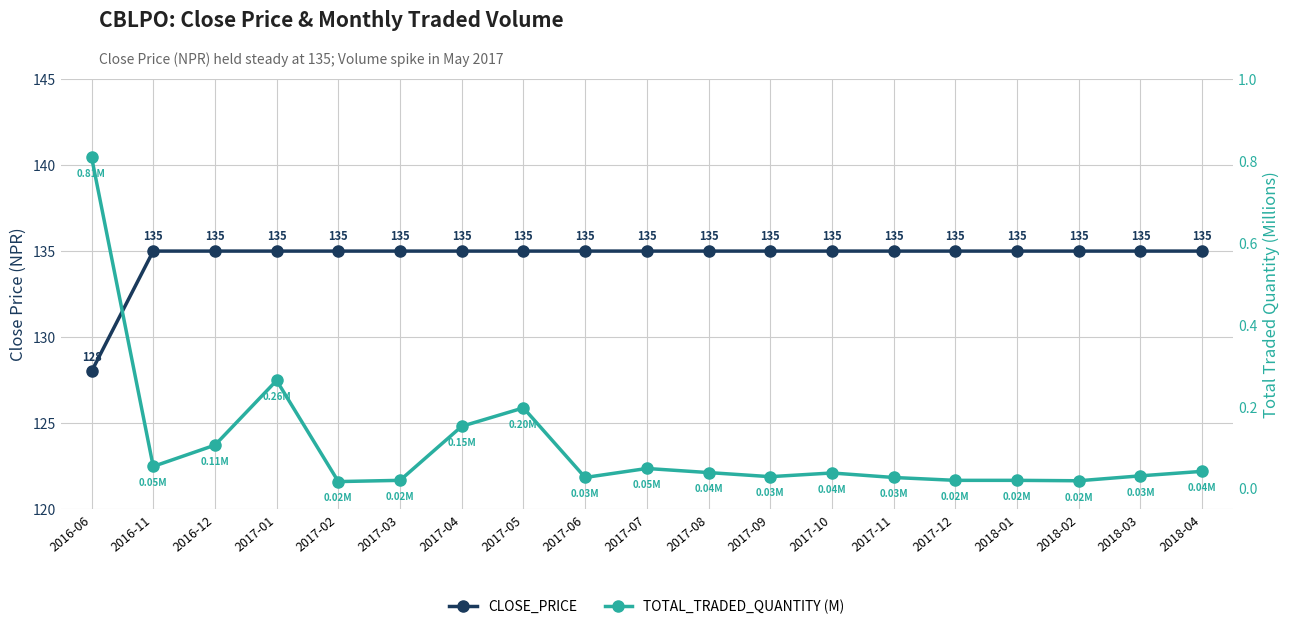

At how many categories does at least one series exceed 114?

19